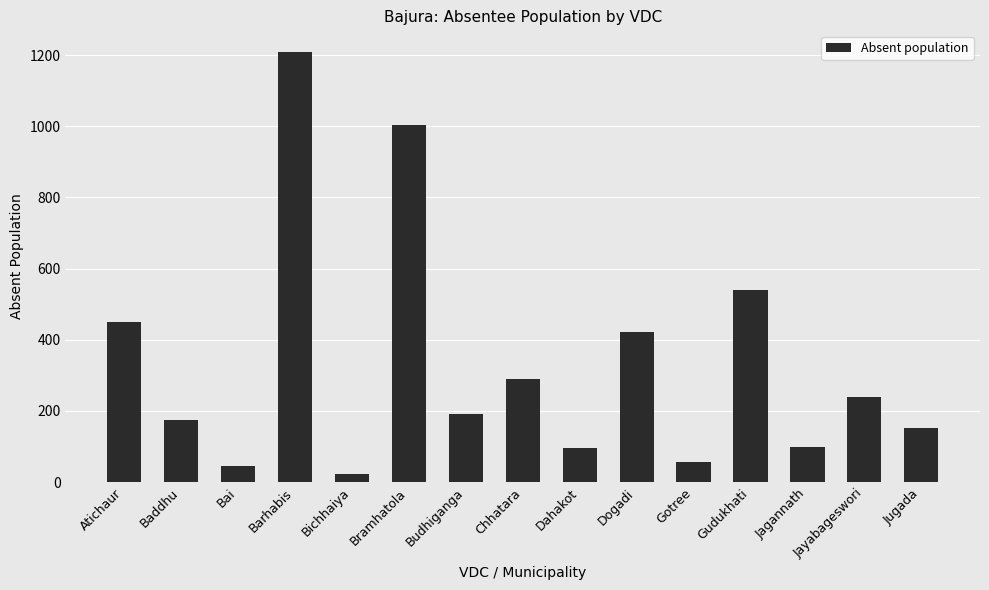

What is the difference between the second highest and minimum values?

980